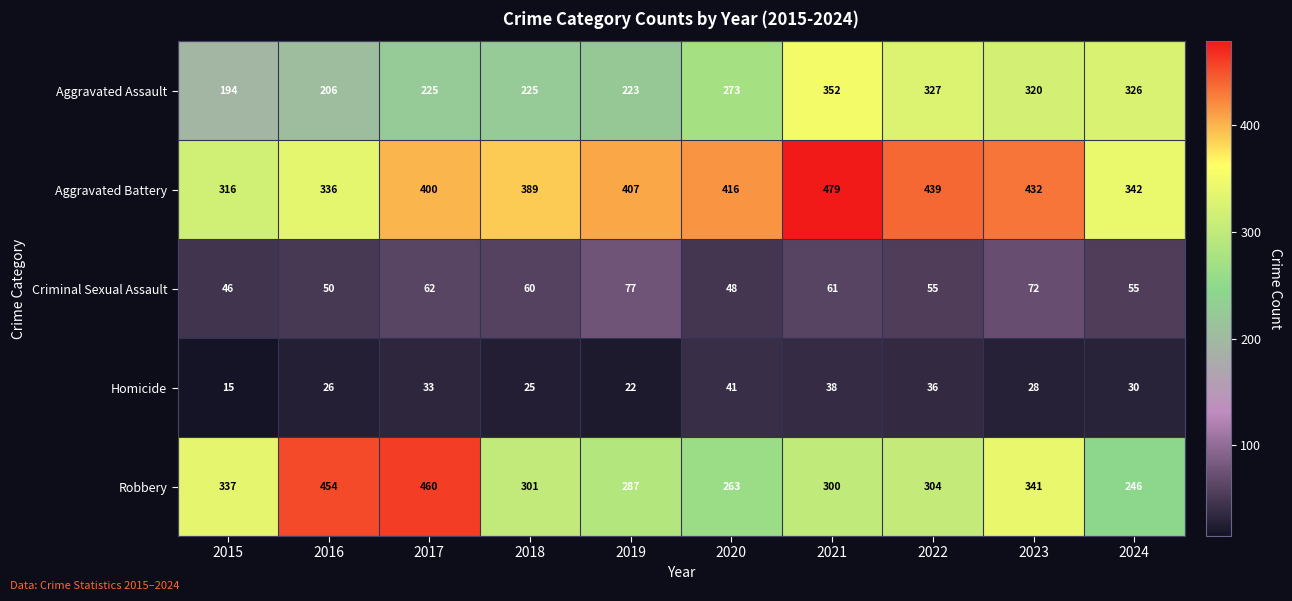

Rank the series at 2022 from lowest to highest value.

Homicide, Criminal Sexual Assault, Robbery, Aggravated Assault, Aggravated Battery